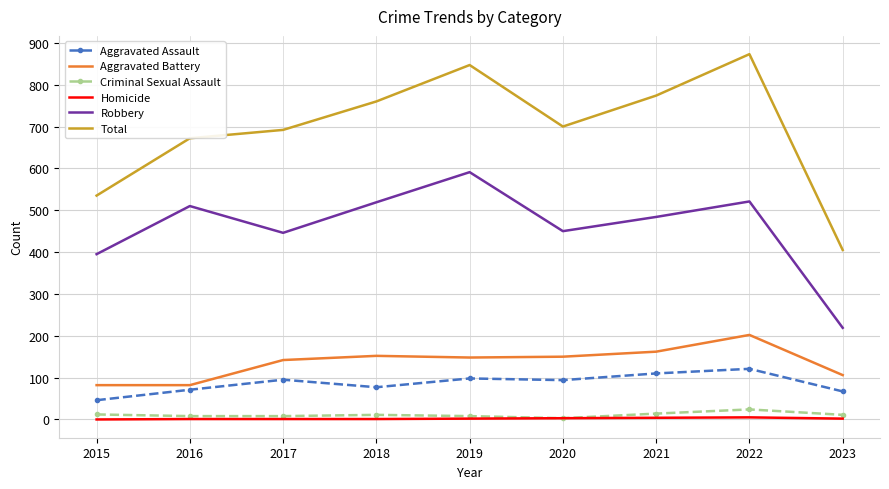

Which series has the largest total across all categories?

Total